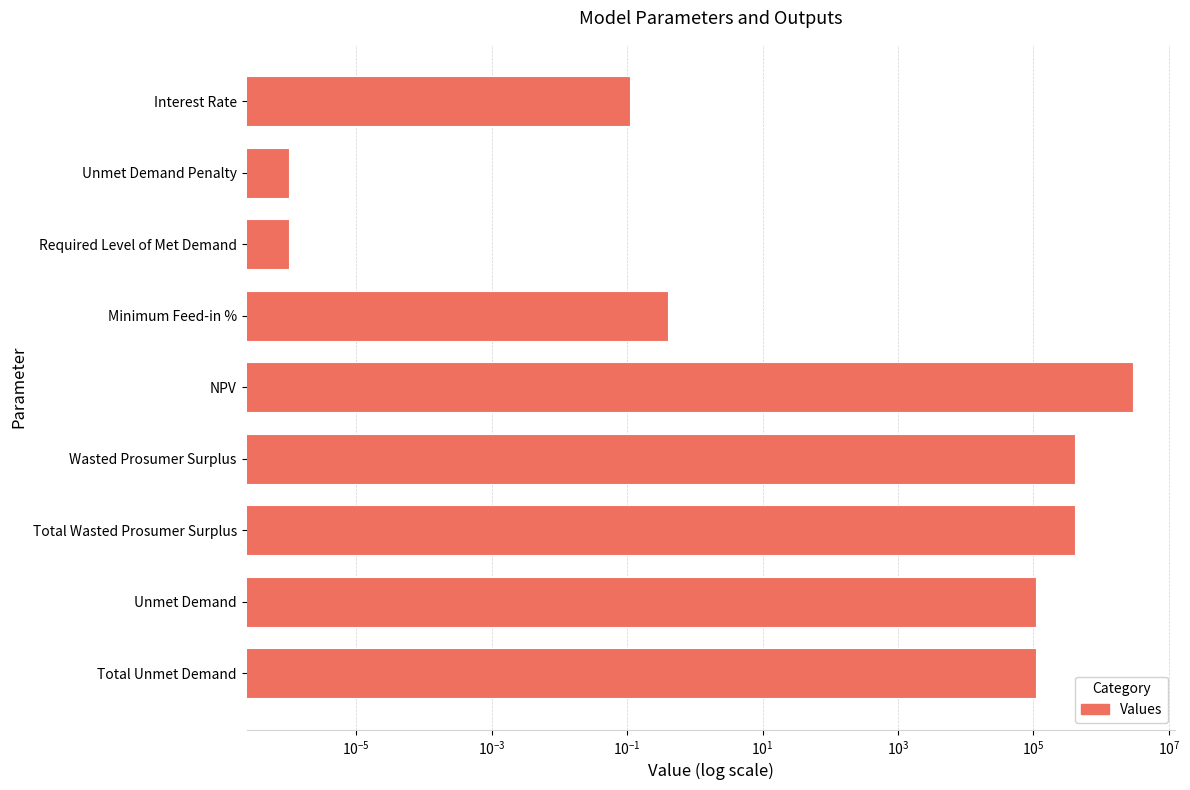

How many bars are there in total?

9